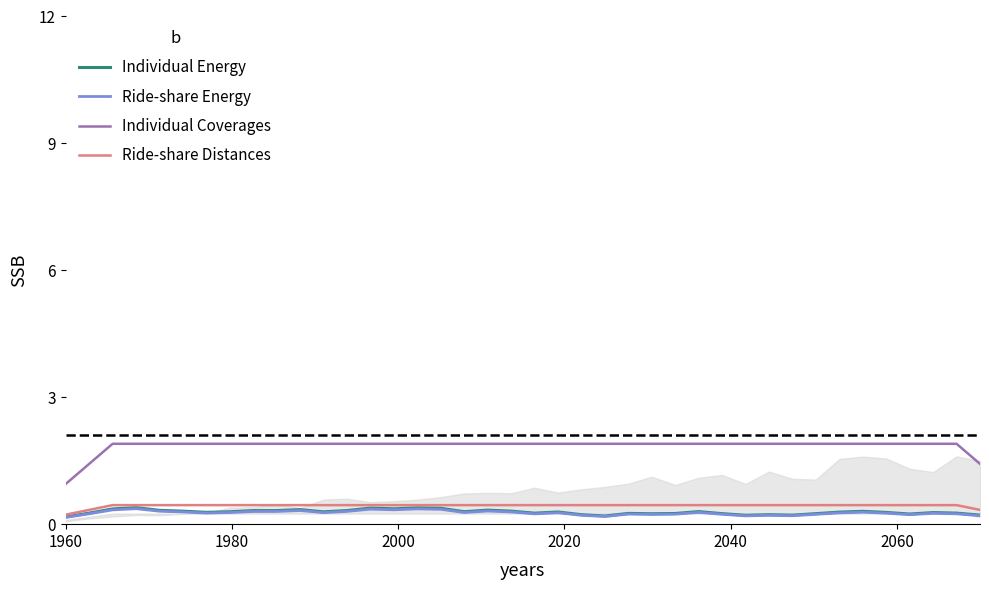

True or false: Ride-share Distances and Individual Coverages cross at least once.

False